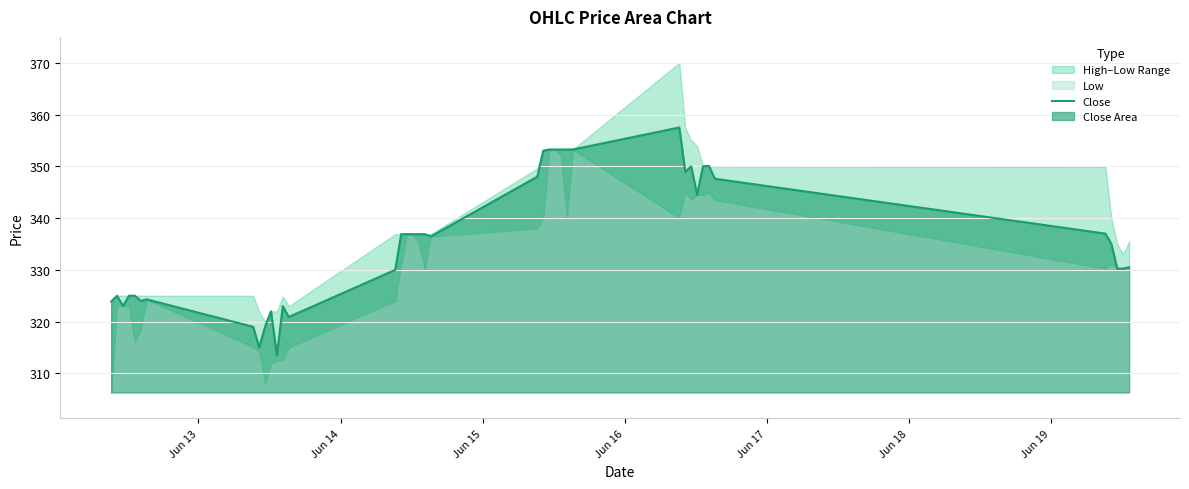

What is the average value?

335.8